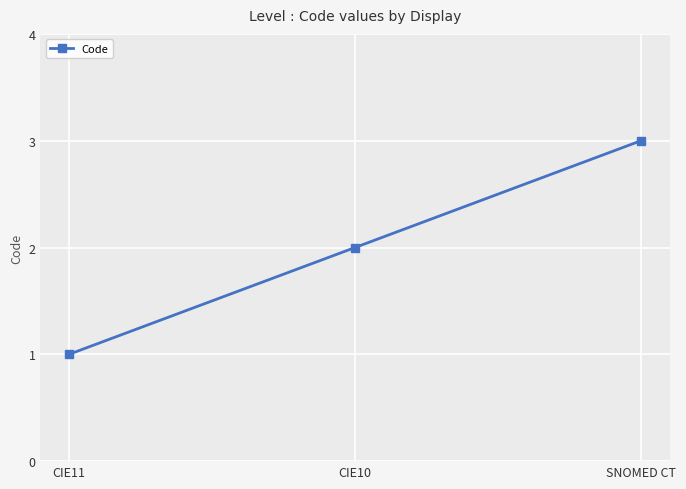

Which category has the highest value across all series?

SNOMED CT